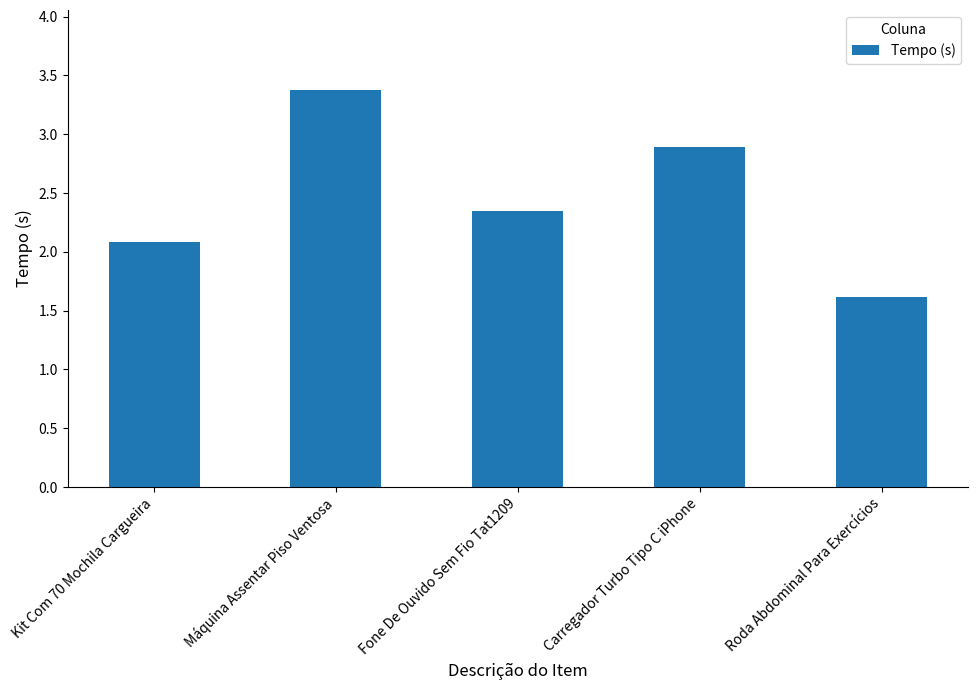

What is the maximum value shown in the chart?

3.4